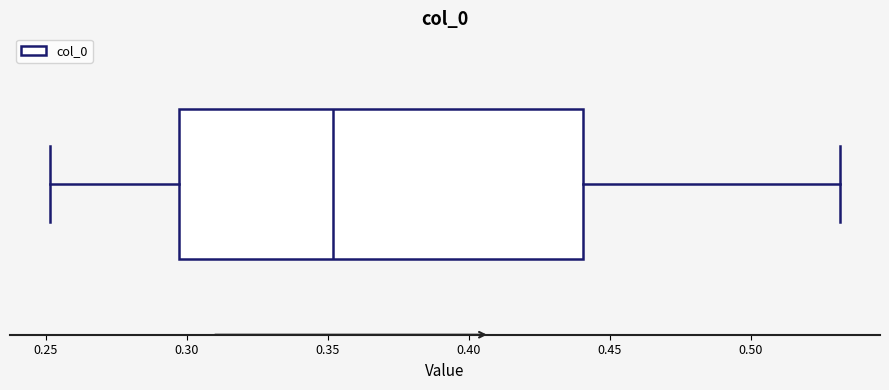

Transcribe this box plot: give where the median line is, the range the box spans, and where the two whiskers end, as read against the x-axis. The values are not printed on the chart, so give them approximately, as read against the axis.

median 0.350, box 0.295 to 0.440, whiskers 0.250 to 0.530